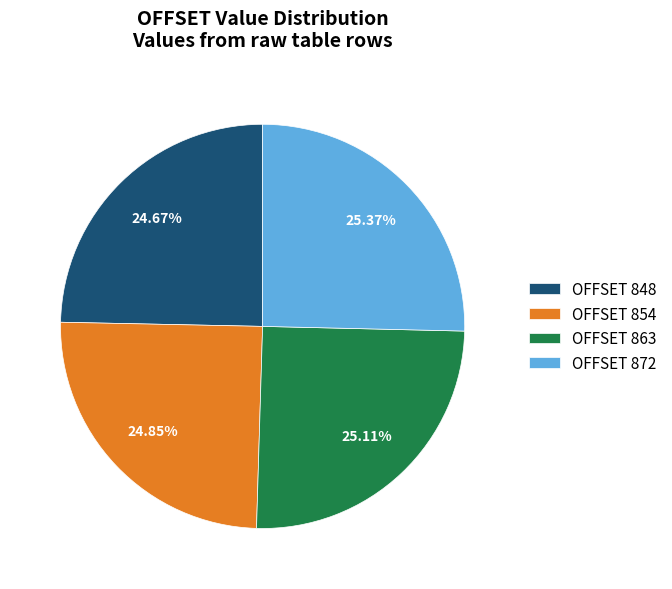

Is the sum of OFFSET 848 and OFFSET 872 greater than half?

Yes